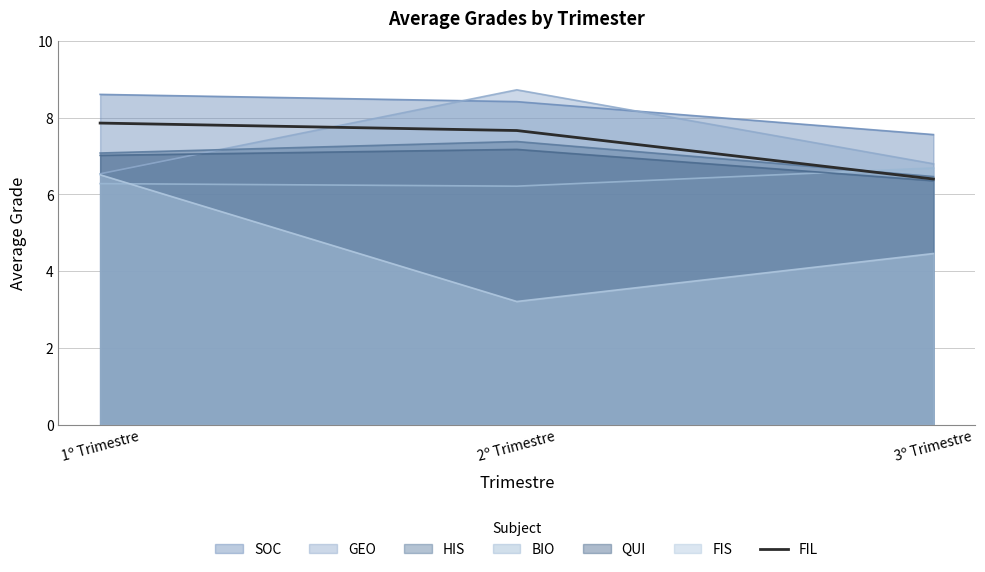

Reading left to right, what are all the values shown in this chart?

SOC: 8.6	8.4	7.6
GEO: 6.5	8.7	6.8
HIS: 7.1	7.4	6.5
BIO: 6.3	6.2	6.7
QUI: 7.0	7.2	6.4
FIS: 6.5	3.2	4.5
FIL: 7.9	7.7	6.4